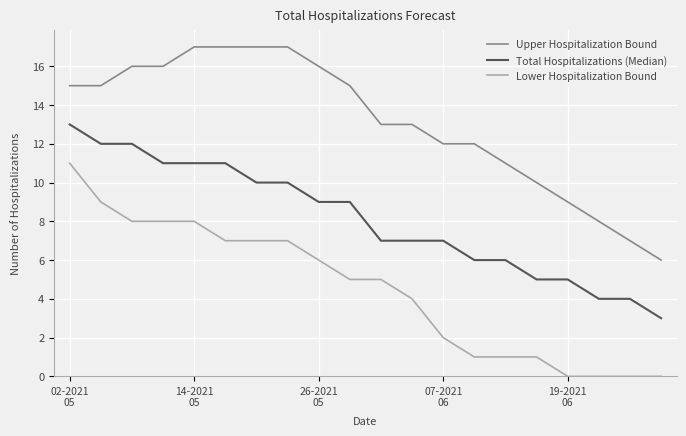

What are all the series names shown in the legend?

Upper Hospitalization Bound, Total Hospitalizations (Median), Lower Hospitalization Bound